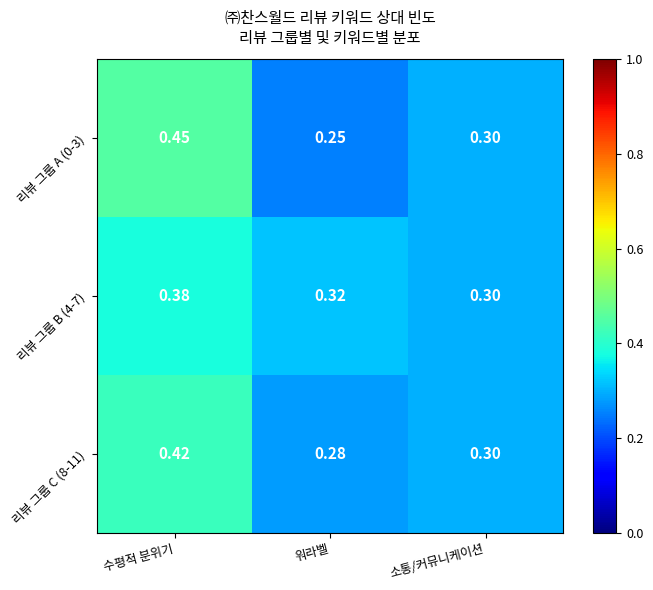

At which category does the chart reach its peak across all series?

수평적 분위기